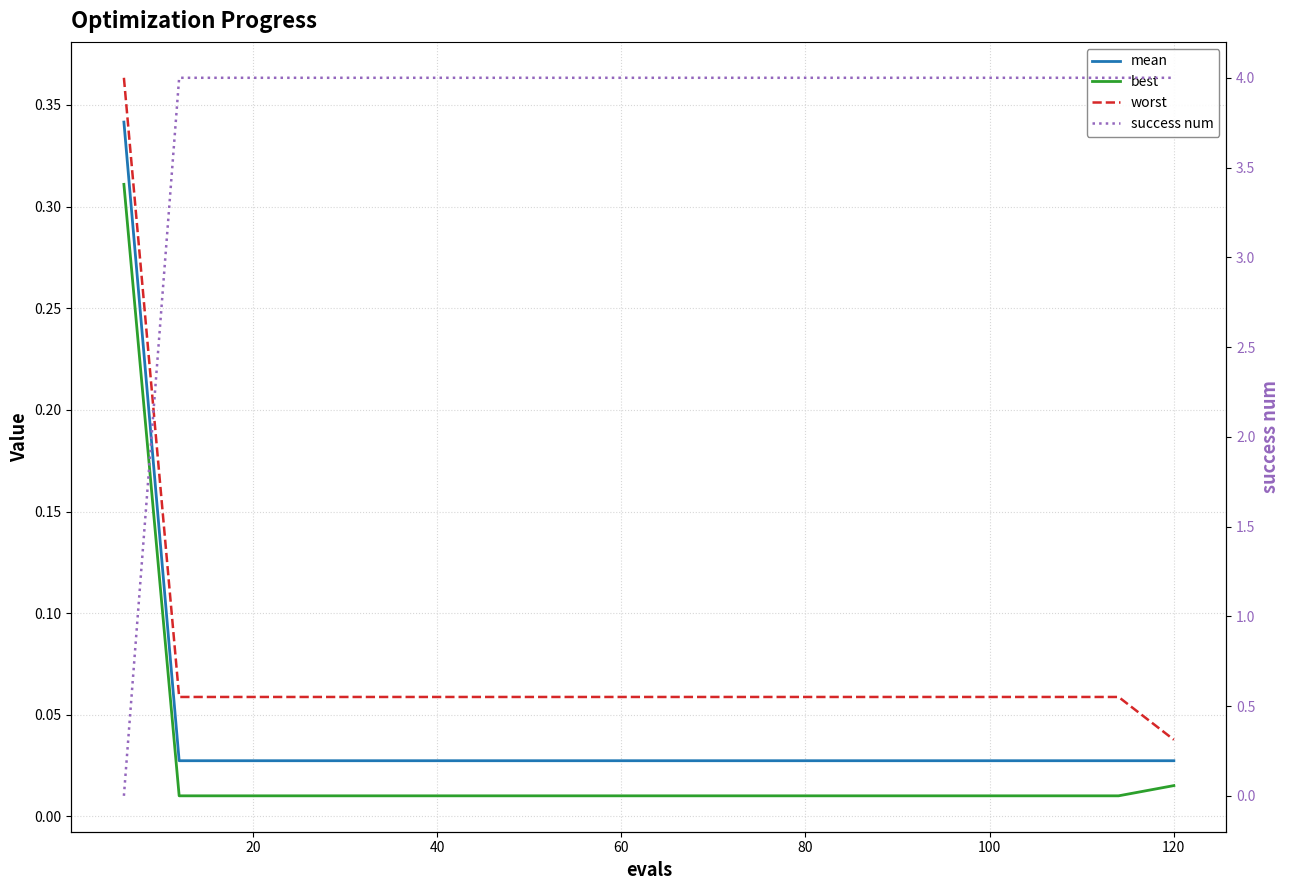

What is the difference between the highest and lowest values at 40?

4.0